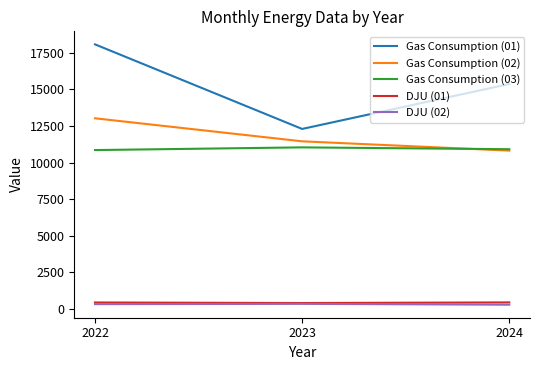

The Gas Consumption (01) series shows 28927.8 at 2022. True or false?

False